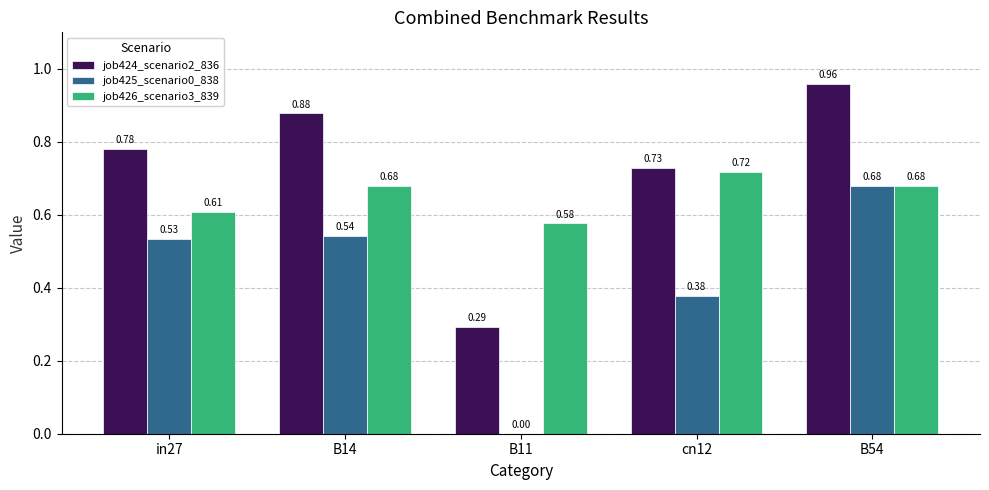

What is the total value across all series at cn12?

1.8